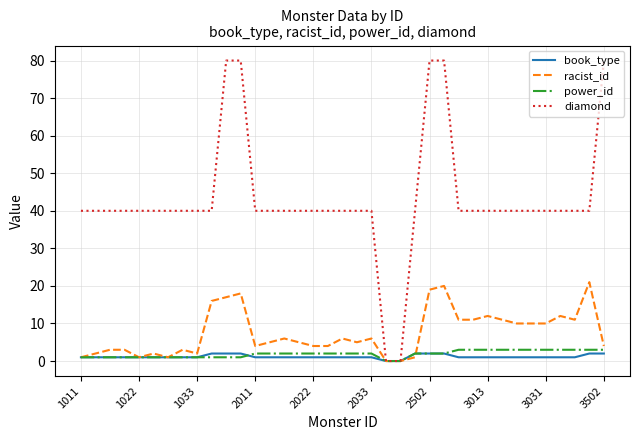

How many lines are shown in the chart?

4